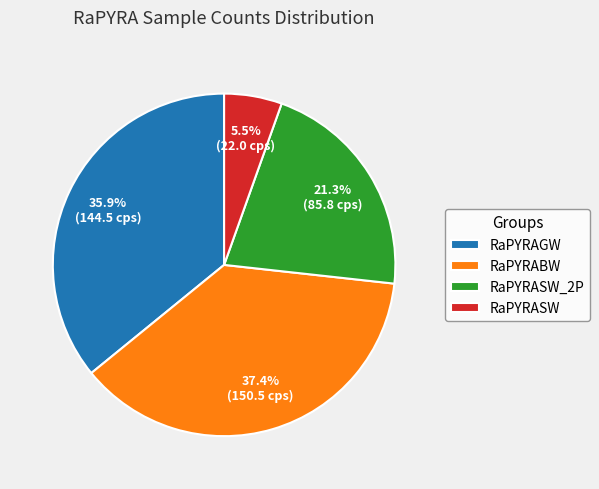

Rank the categories by value from lowest to highest.

RaPYRASW, RaPYRASW_2P, RaPYRAGW, RaPYRABW